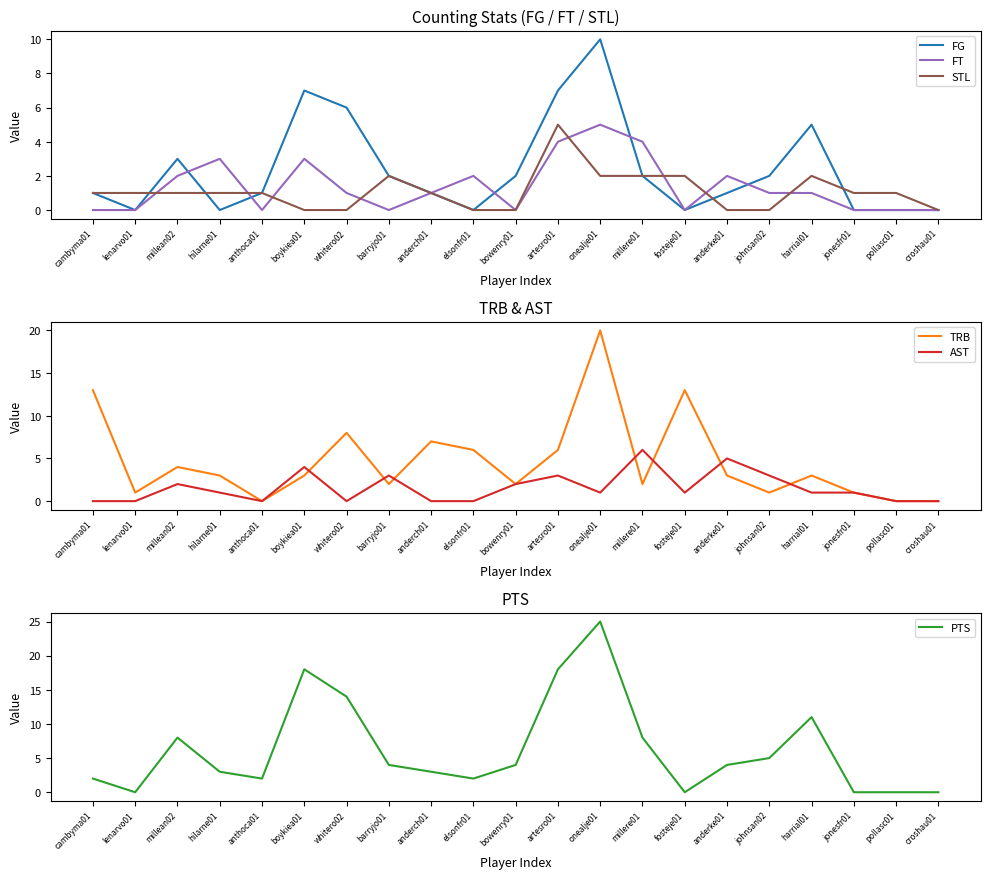

At which category does the chart reach its minimum across all series?

lenarvo01